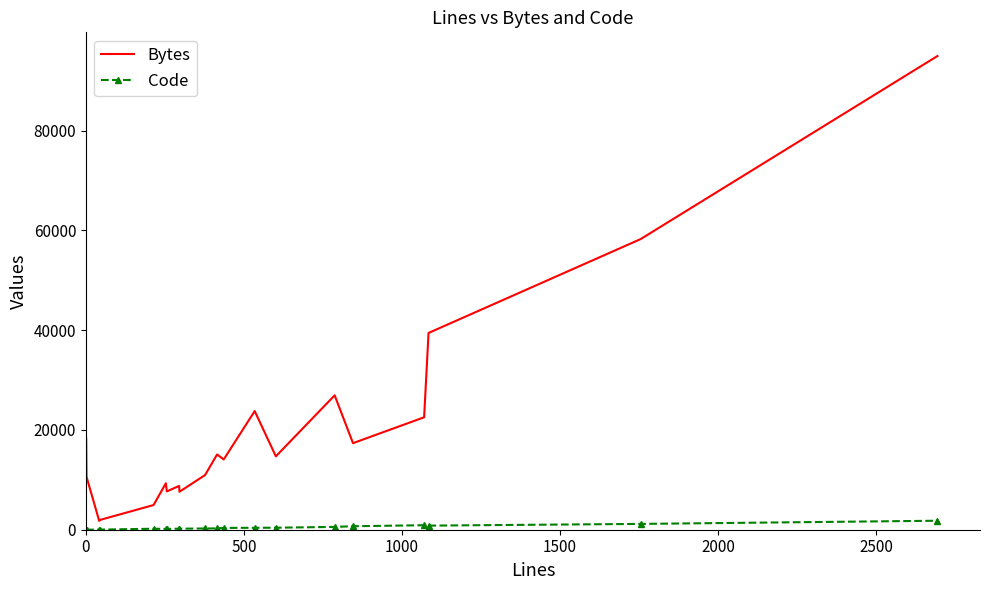

What is the greatest value displayed?

94927